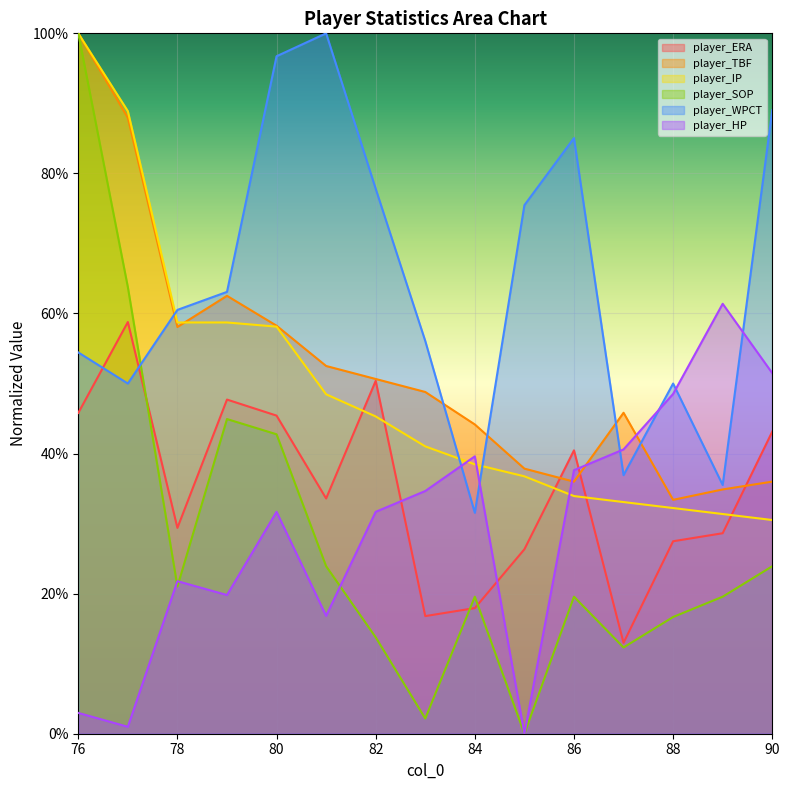

Which series ends up on top after the final intersection of player_ERA and player_HP?

player_HP